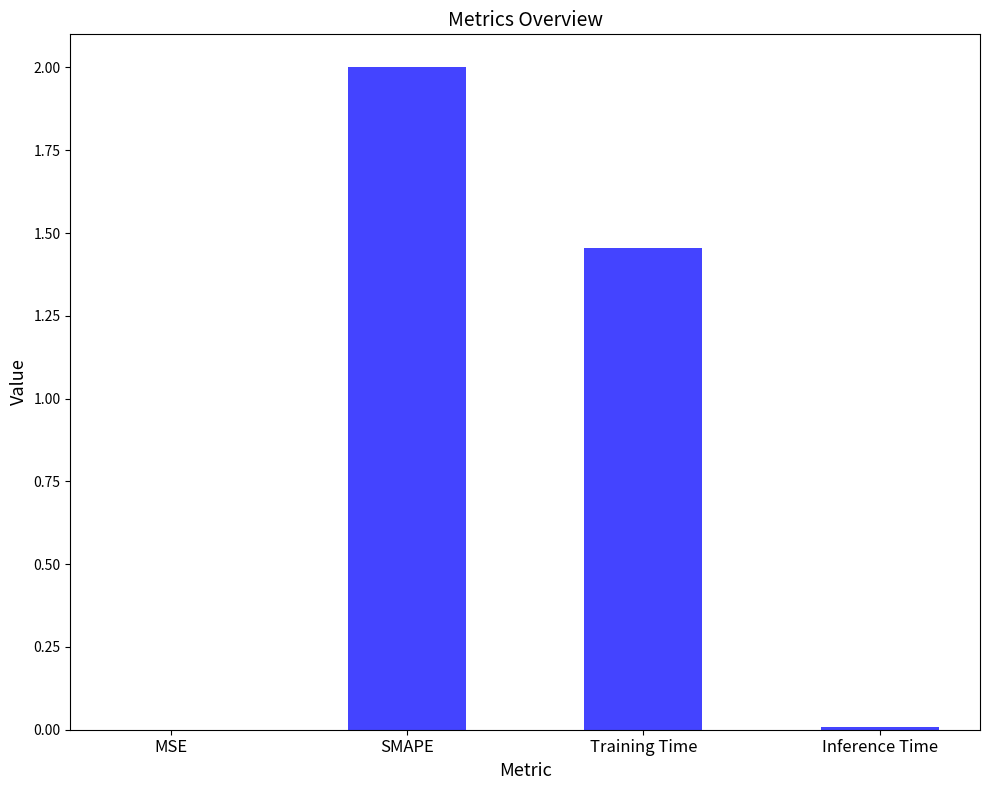

True or false: the data shows 0.0 at MSE.

True